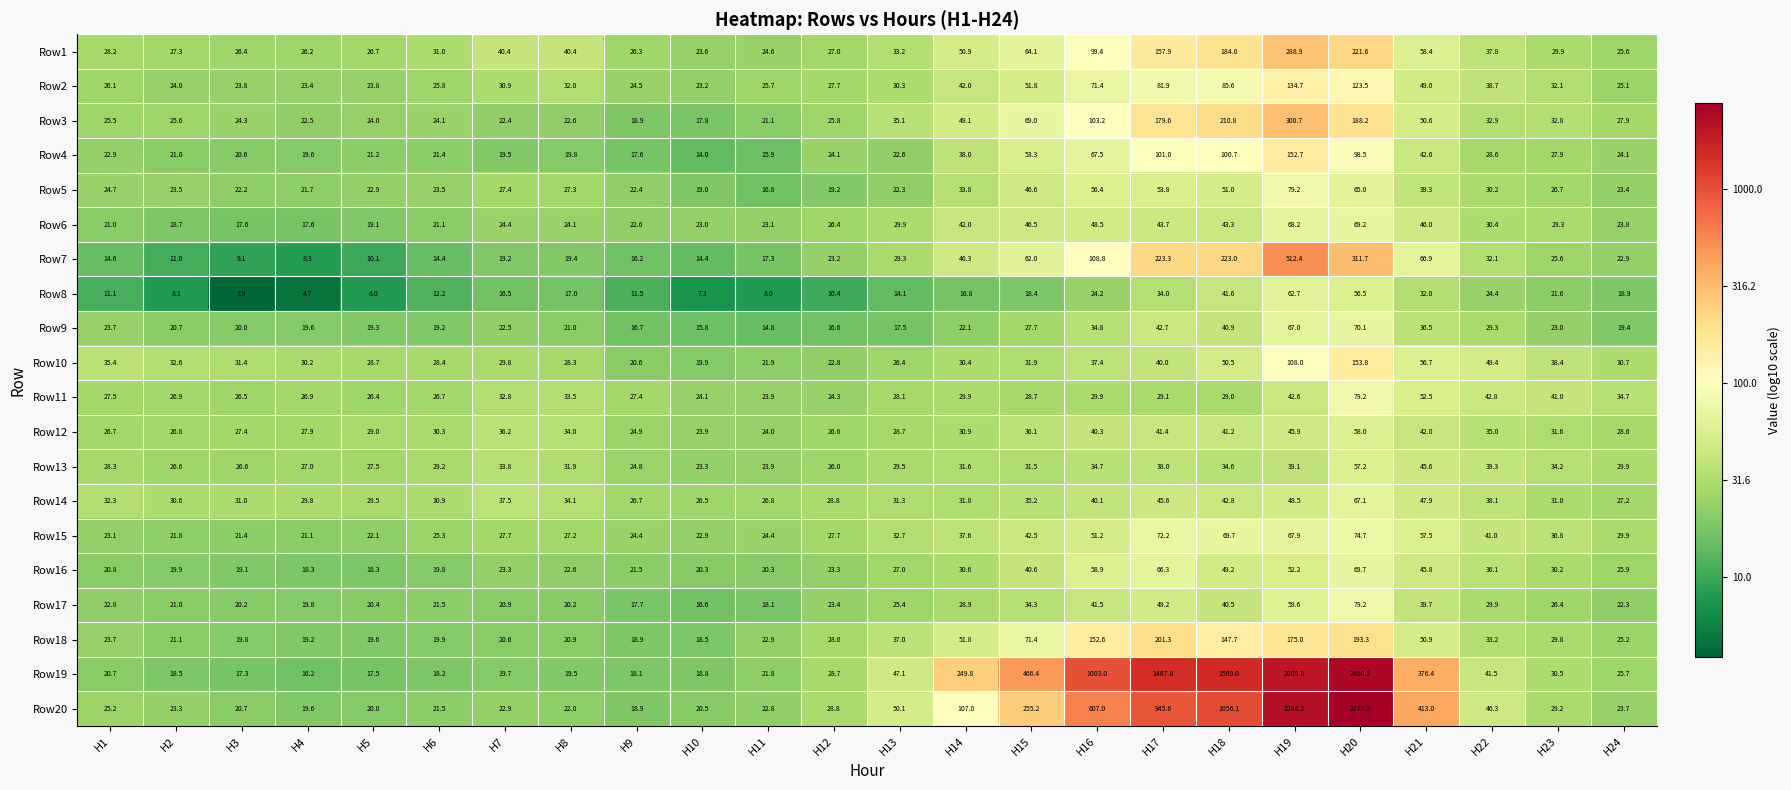

How many categories are shown in the chart?

24